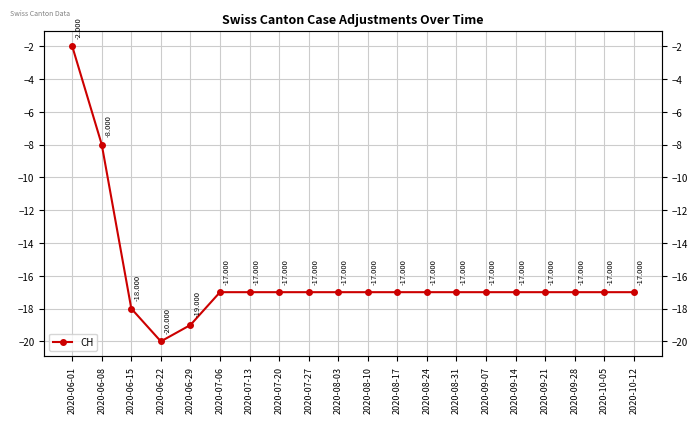

Which category has the lowest value across all series?

2020-06-22